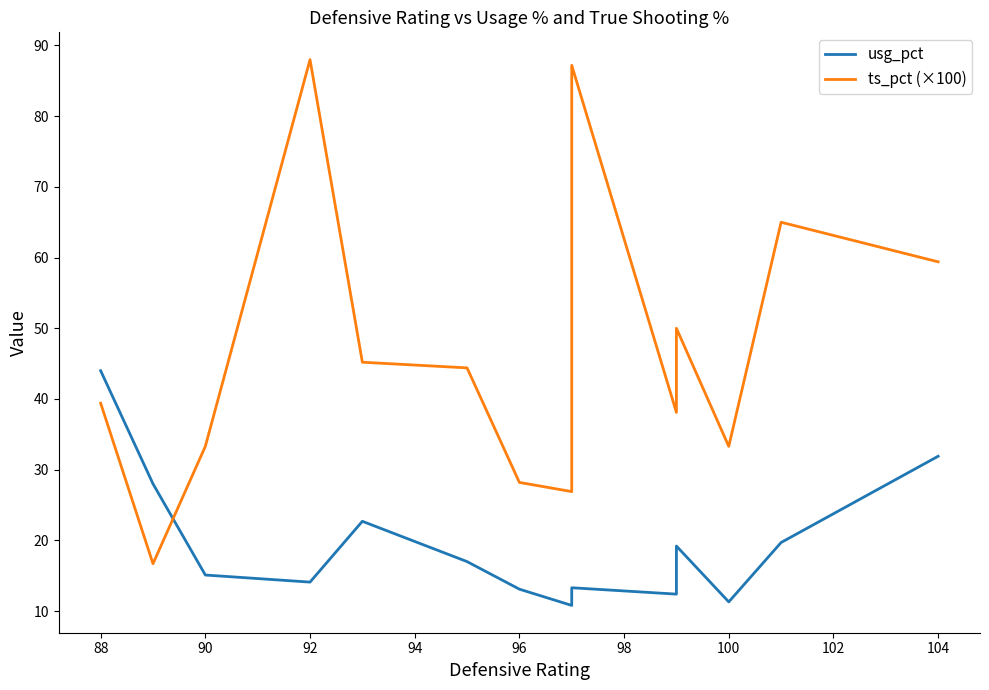

Is this an area chart (filled region under the line)?

No